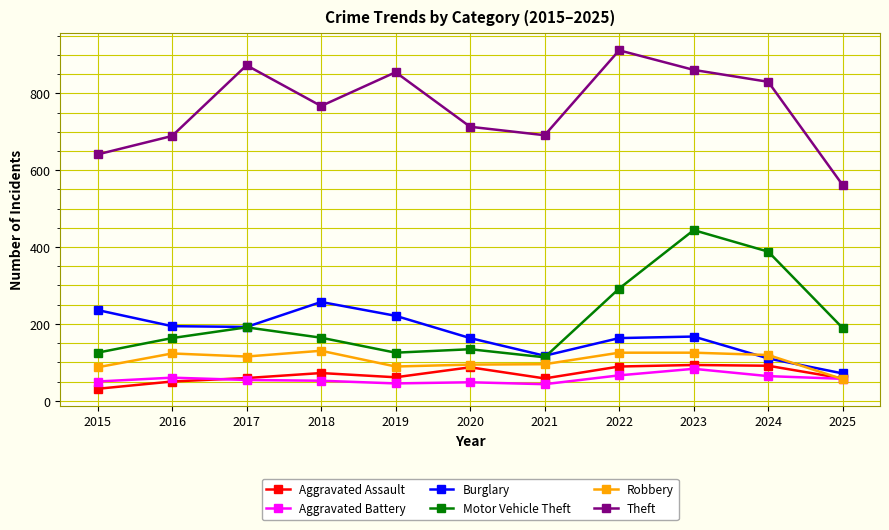

The value of Aggravated Battery at 2017 is 54. True or false?

True